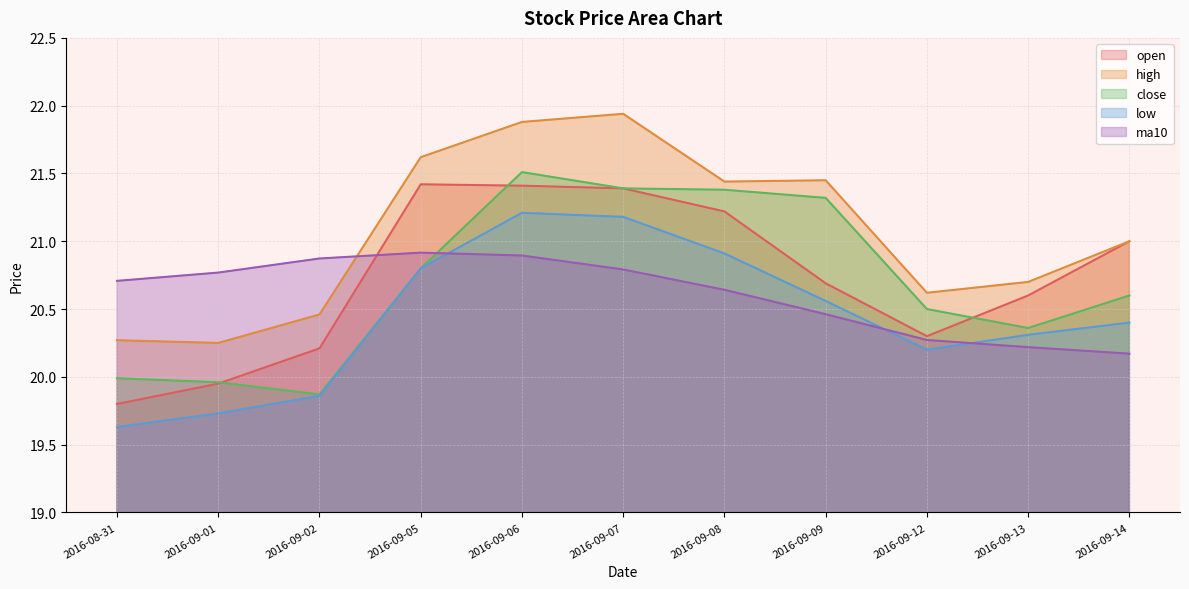

How many interior local valleys does the close series have?

2